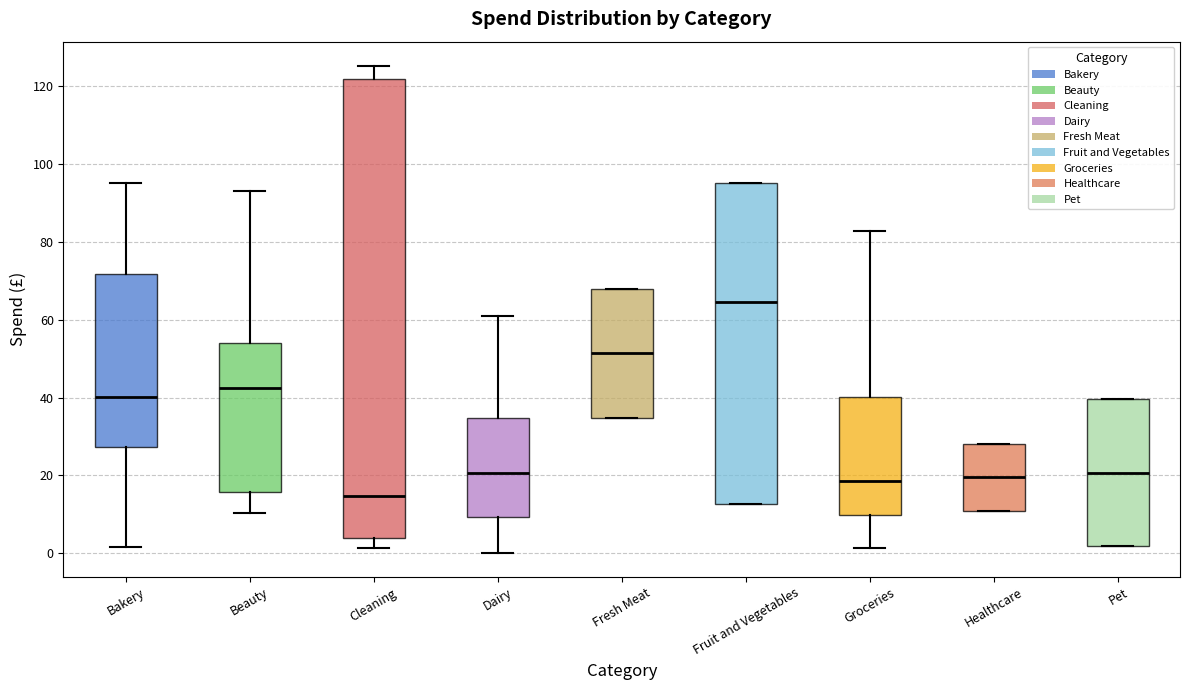

Reading left to right, transcribe this box plot: for each box, give where its median line is, the range the box spans, and where its two whiskers end, as read against the y-axis. The values are not printed on the chart, so give them approximately, as read against the axis.

Bakery: median 40, box 28 to 72, whiskers 2 to 96
Beauty: median 42, box 16 to 54, whiskers 10 to 94
Cleaning: median 14, box 4 to 122, whiskers 2 to 126
Dairy: median 20, box 10 to 34, whiskers 0 to 62
Fresh Meat: median 52, box 34 to 68, whiskers 34 to 68
Fruit and Vegetables: median 64, box 12 to 96, whiskers 12 to 96
Groceries: median 18, box 10 to 40, whiskers 2 to 82
Healthcare: median 20, box 10 to 28, whiskers 10 to 28
Pet: median 20, box 2 to 40, whiskers 2 to 40